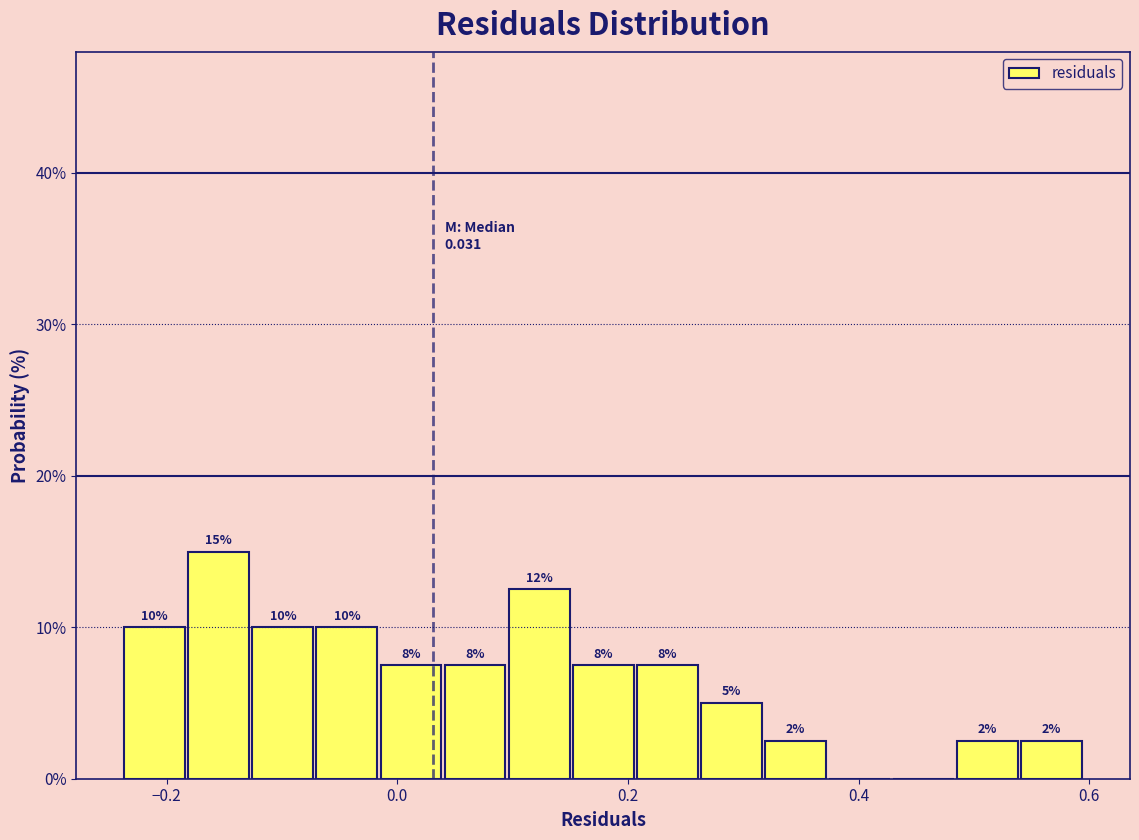

Around what value on the x-axis is the tallest bar? Give the approximate position of its centre, as read against the axis.

-0.16